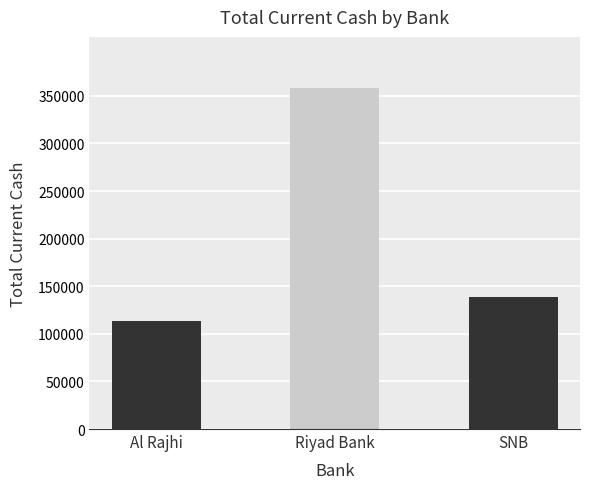

Reading left to right, list all the values displayed in this chart.

Al Rajhi=113357.1	Riyad Bank=358223.2	SNB=139000.8